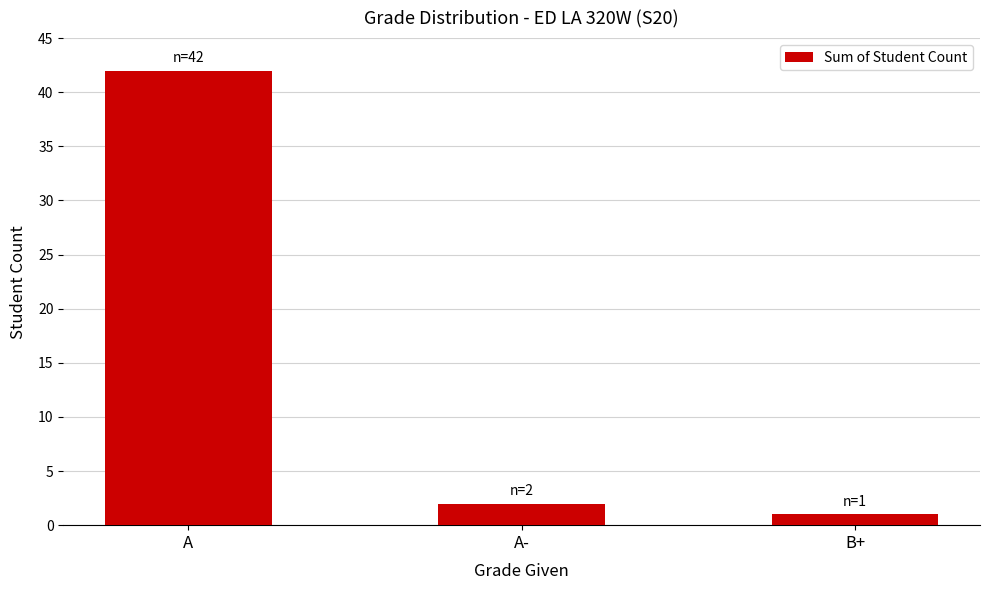

Rank the categories by value from lowest to highest.

B+, A-, A